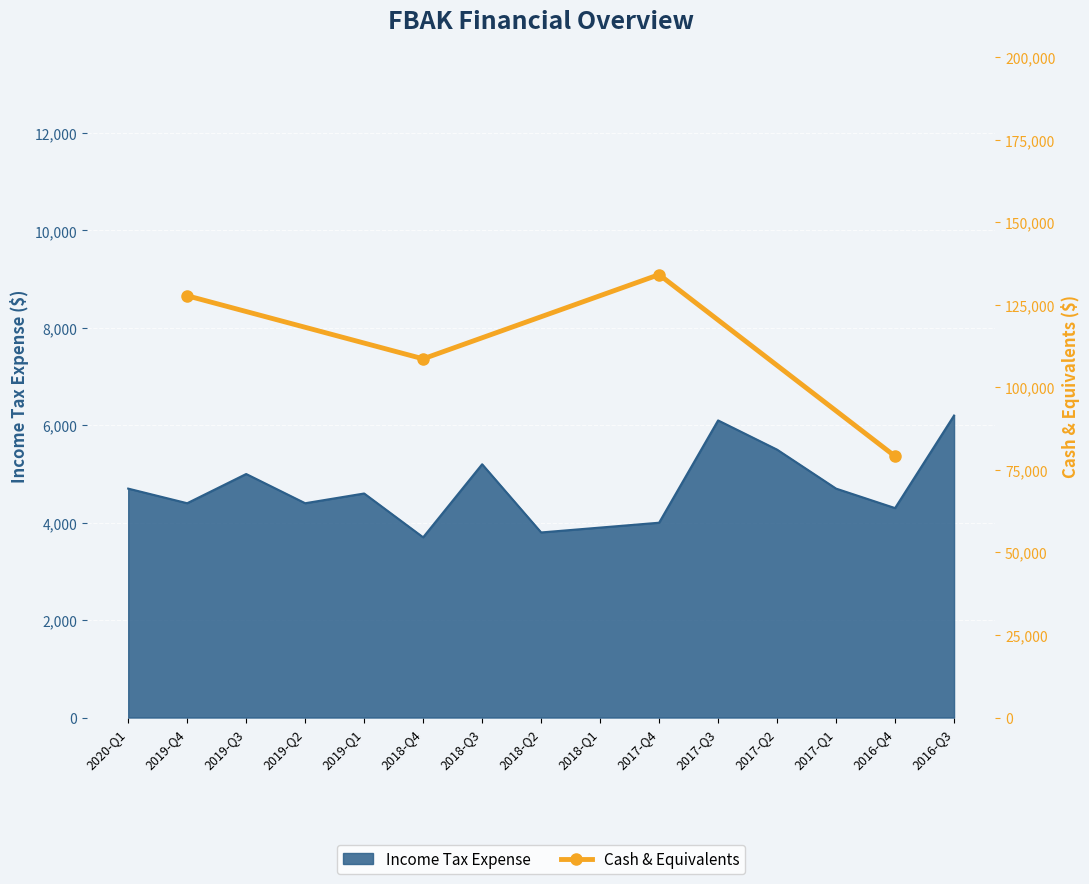

The value of Income Tax Expense at 2016-Q3 is 1253. True or false?

False